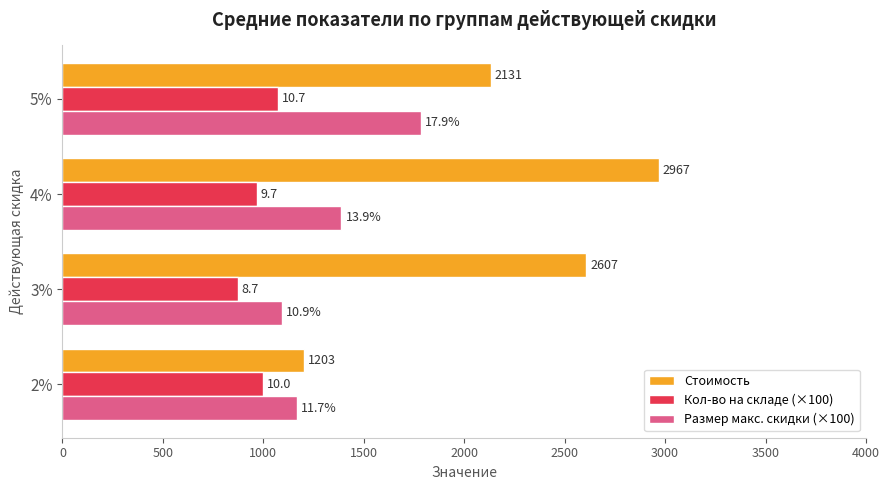

What is the difference between the maximum and minimum values in the Кол-во на складе (×100) series?

198.0